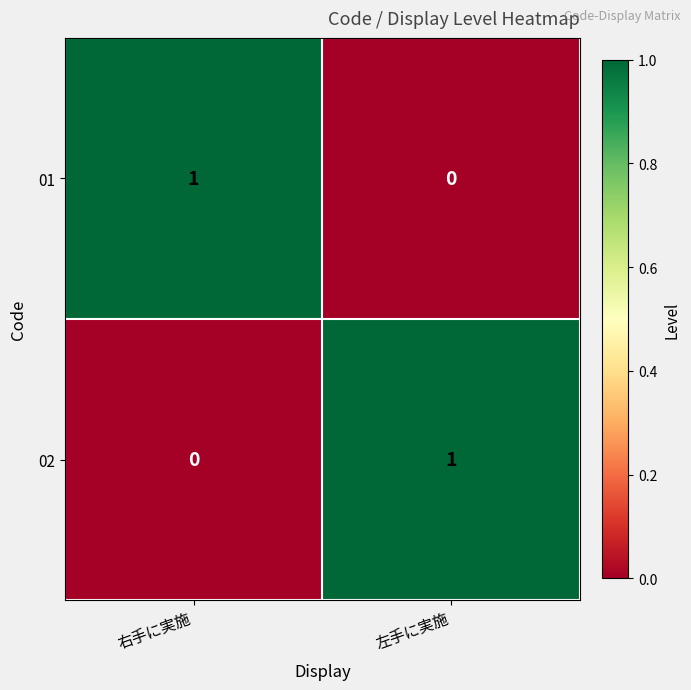

The value of 01 at 右手に実施 is 0. True or false?

False